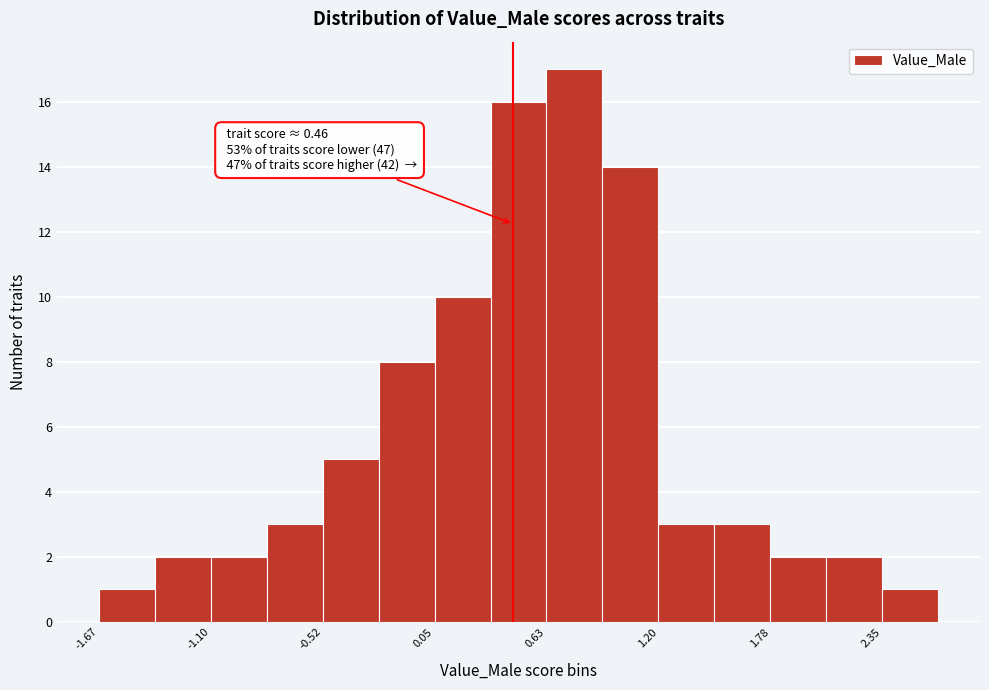

Around what value on the x-axis is the tallest bar? Give the approximate position of its centre, as read against the axis.

0.8